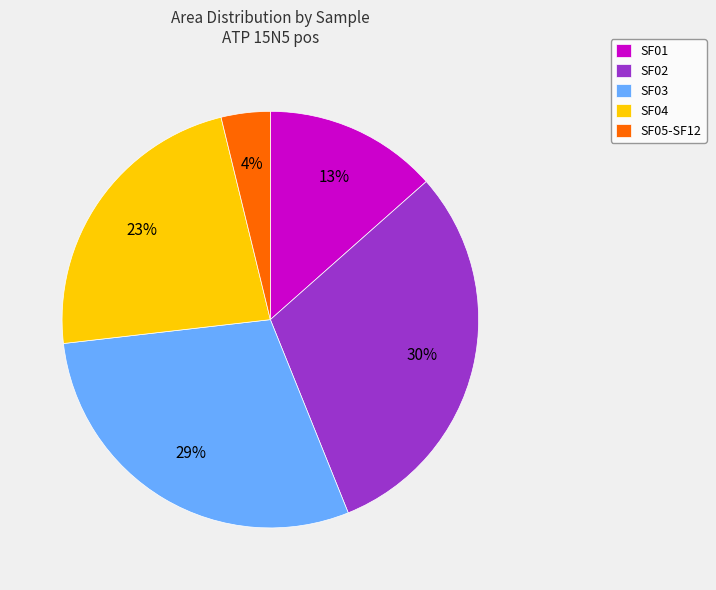

Count the number of slices in the pie.

5